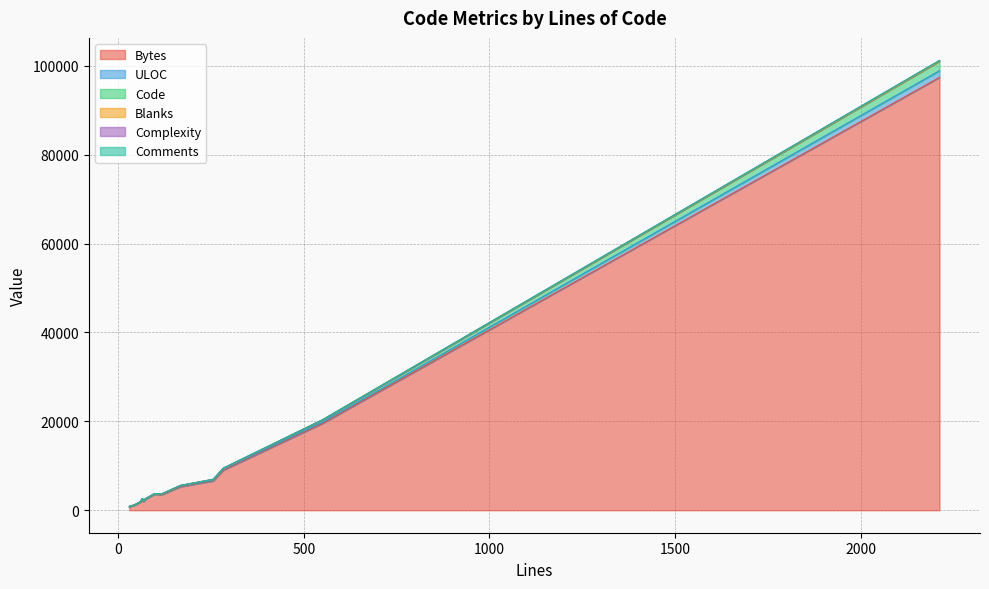

Where is the first local minimum for Complexity?

59